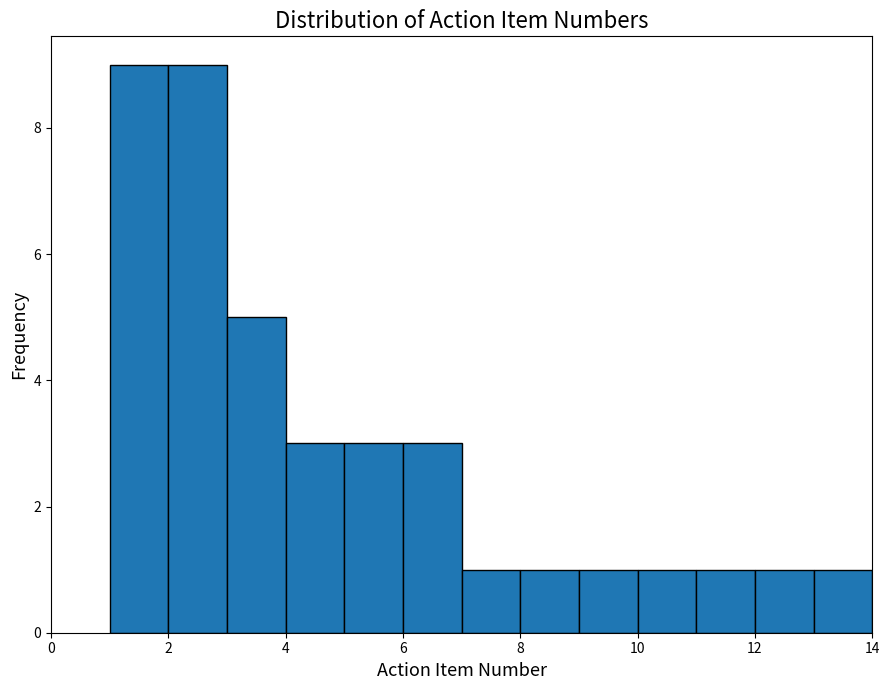

Reading left to right, list every bar in this chart as the range it spans on the x-axis followed by its height. The values are not printed on the chart, so give them approximately, as read against the axis.

1 to 2: 9
2 to 3: 9
3 to 4: 5
4 to 5: 3
5 to 6: 3
6 to 7: 3
7 to 8: 1
8 to 9: 1
9 to 10: 1
10 to 11: 1
11 to 12: 1
12 to 13: 1
13 to 14: 1